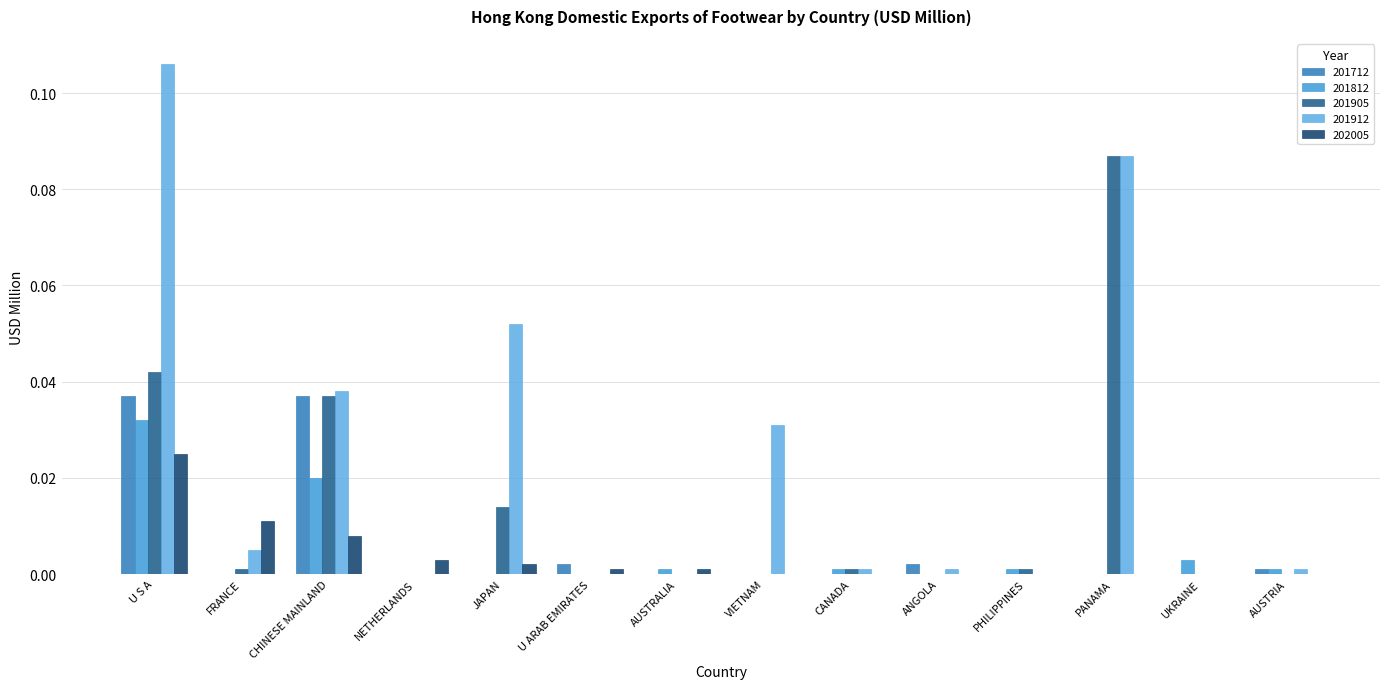

Reading right to left, transcribe all the data shown in this chart.

201712: 0.0	0.0	0.0	0.0	0.0	0.0	0.0	0.0	0.0	0.0	0.0	0.0	0.0	0.0
201812: 0.0	0.0	0.0	0.0	0.0	0.0	0.0	0.0	0.0	0.0	0.0	0.0	0.0	0.0
201905: 0.0	0.0	0.1	0.0	0.0	0.0	0.0	0.0	0.0	0.0	0.0	0.0	0.0	0.0
201912: 0.0	0.0	0.1	0.0	0.0	0.0	0.0	0.0	0.0	0.1	0.0	0.0	0.0	0.1
202005: 0.0	0.0	0.0	0.0	0.0	0.0	0.0	0.0	0.0	0.0	0.0	0.0	0.0	0.0